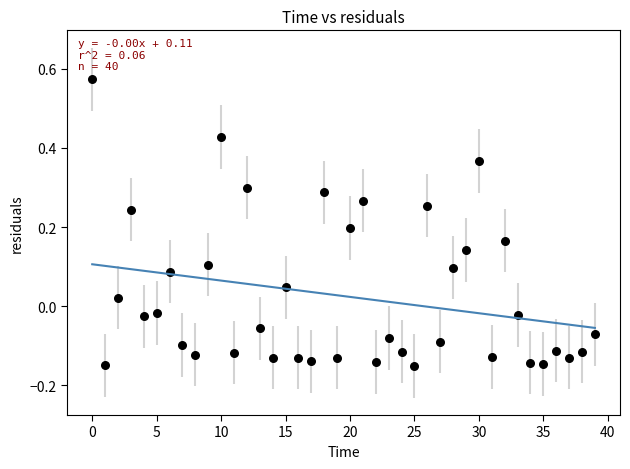

What is the range of Y values (max minus min)?

0.7